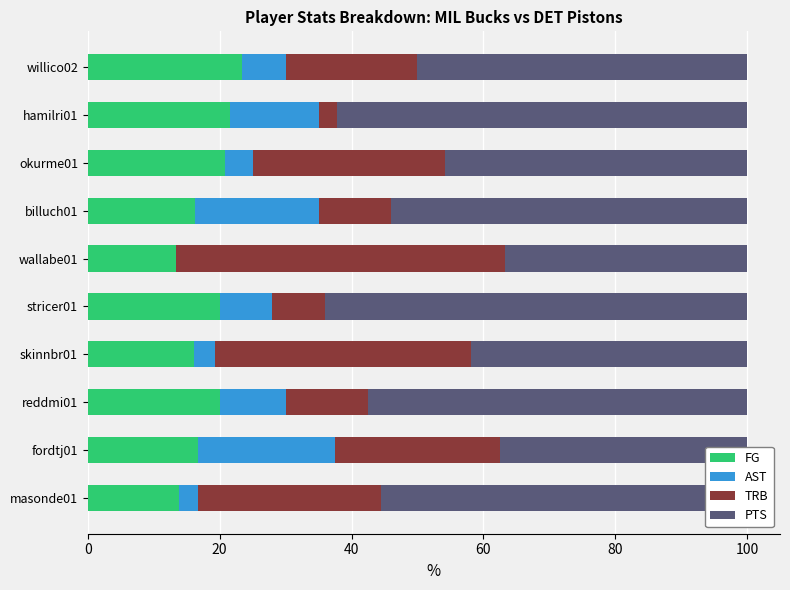

What is the total value across all series at hamilri01?

100.0